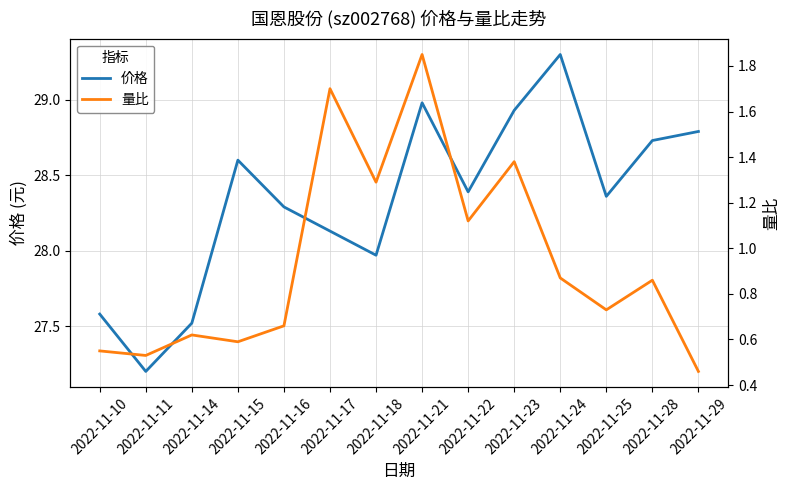

At which category does the chart reach its minimum across all series?

2022-11-29